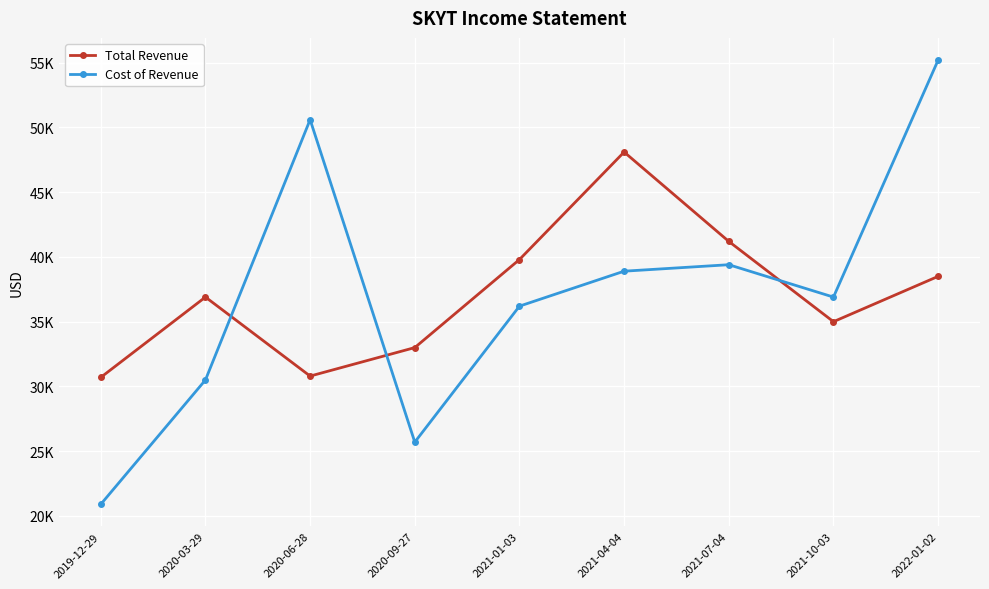

What are all the series names shown in the legend?

Total Revenue, Cost of Revenue